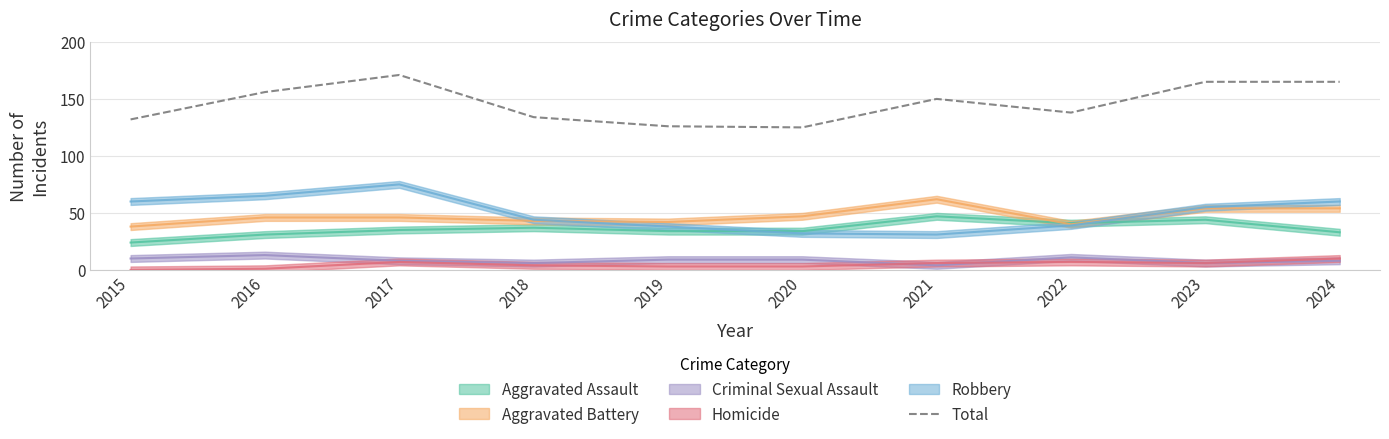

Where is the first local maximum?

2017